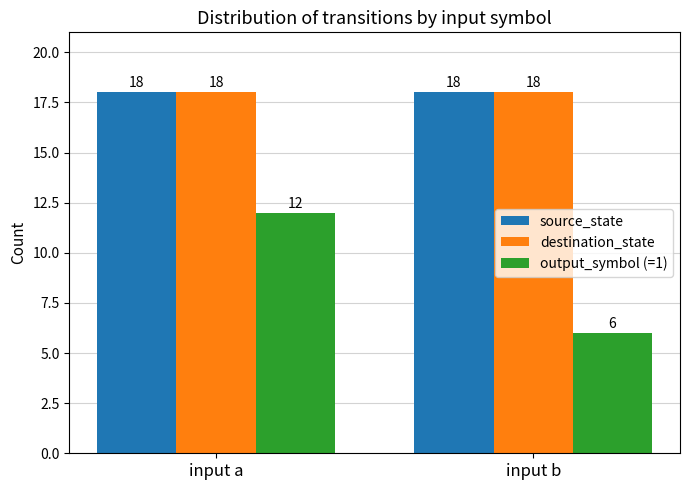

What is the total value across all series at input a?

48